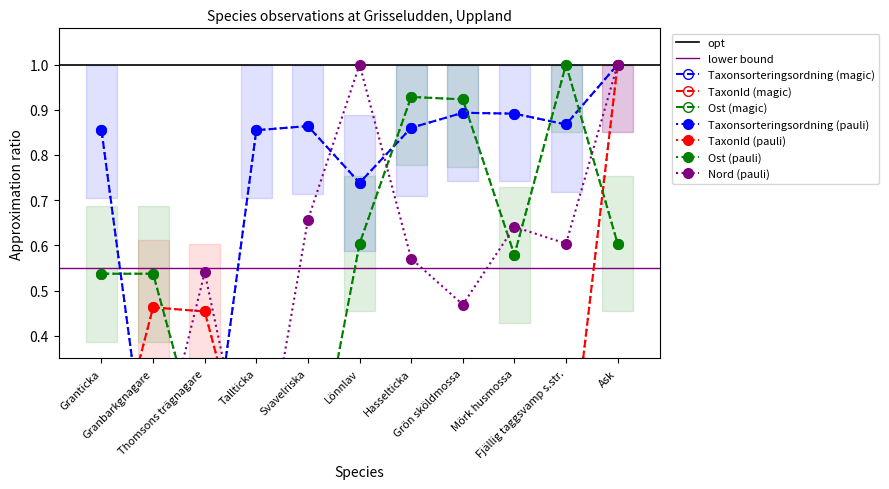

List the labels in order of Nord_norm value, smallest first.

Tallticka, Granticka, Granbarkgnagare, Grön sköldmossa, Thomsons trägnagare, Hasselticka, Fjällig taggsvamp s.str., Mörk husmossa, Svavelriska, Lönnlav, Ask